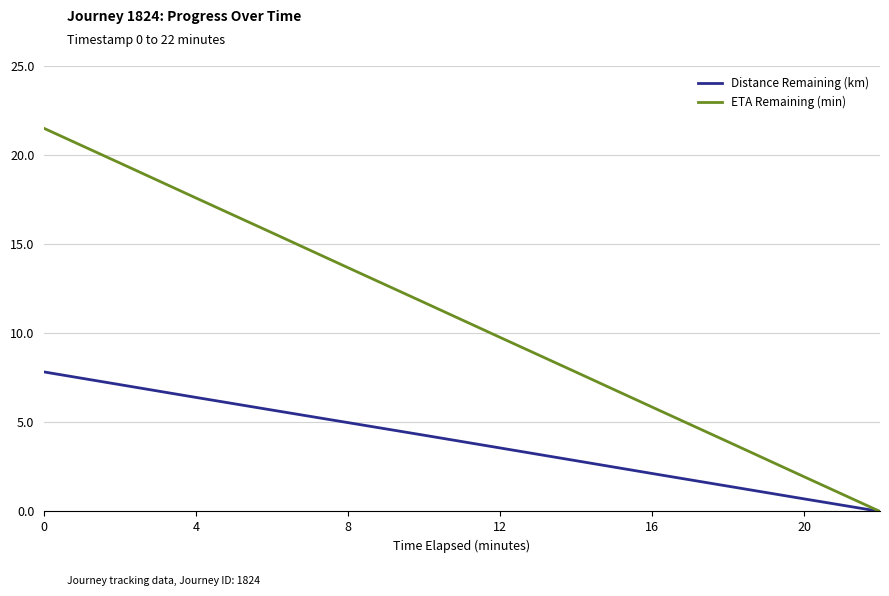

List the series in order of their peak value, lowest first.

Distance Remaining (km), ETA Remaining (min)